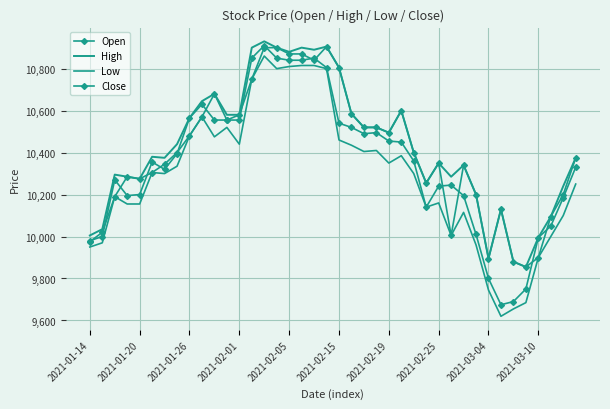

Reading right to left, extract all data points from this chart.

Open: 10375	10200	10095	9900	9855	9880	10130	9895	10200	10340	10005	10350	10255	10400	10600	10495	10520	10520	10585	10805	10905	10840	10870	10870	10900	10900	10750	10580	10555	10680	10570	10480	10400	10345	10305	10275	10285	10190	10020	9975
High: 10375	10240	10095	9995	9855	9880	10130	9895	10200	10340	10285	10350	10255	10400	10600	10495	10520	10520	10585	10805	10905	10890	10900	10880	10900	10930	10900	10580	10580	10680	10645	10565	10440	10375	10380	10275	10285	10295	10035	10005
Low: 10250	10100	10000	9900	9685	9655	9620	9745	9960	10115	10005	10160	10140	10300	10385	10350	10410	10405	10435	10460	10800	10815	10815	10810	10800	10860	10750	10440	10520	10475	10570	10480	10335	10300	10305	10155	10155	10190	9970	9950
Close: 10330	10185	10050	9995	9750	9690	9675	9800	10010	10195	10245	10240	10140	10360	10450	10455	10495	10490	10520	10540	10805	10850	10840	10840	10850	10910	10850	10555	10555	10555	10630	10565	10395	10320	10355	10200	10195	10270	10000	9980